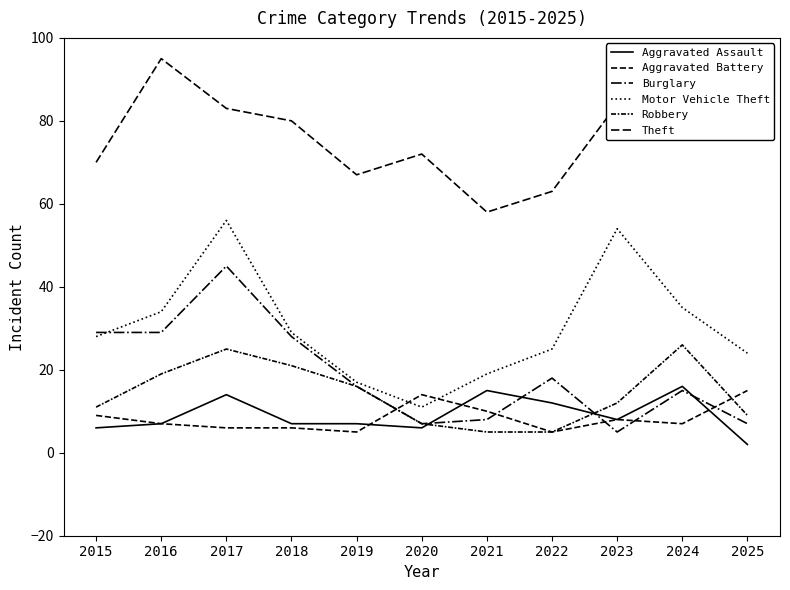

How many lines are shown in the chart?

6